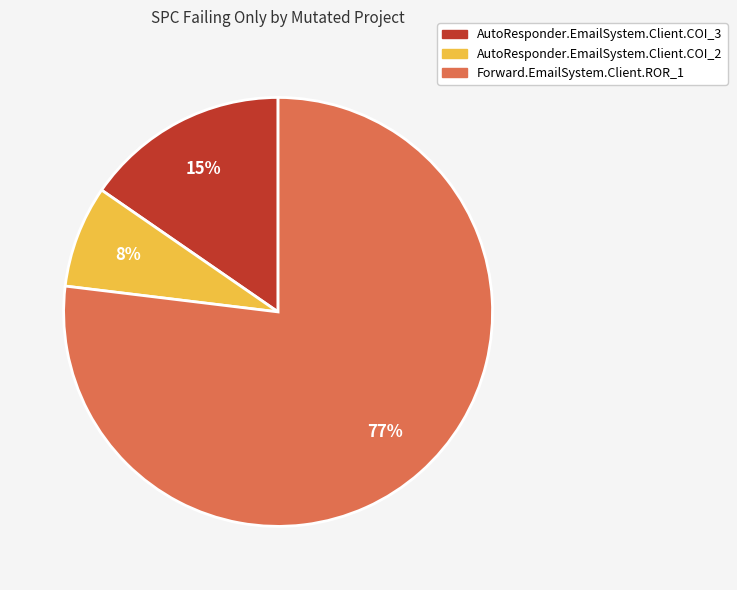

True or false: AutoResponder.EmailSystem.Client.COI_3 accounts for 5% of the total.

False